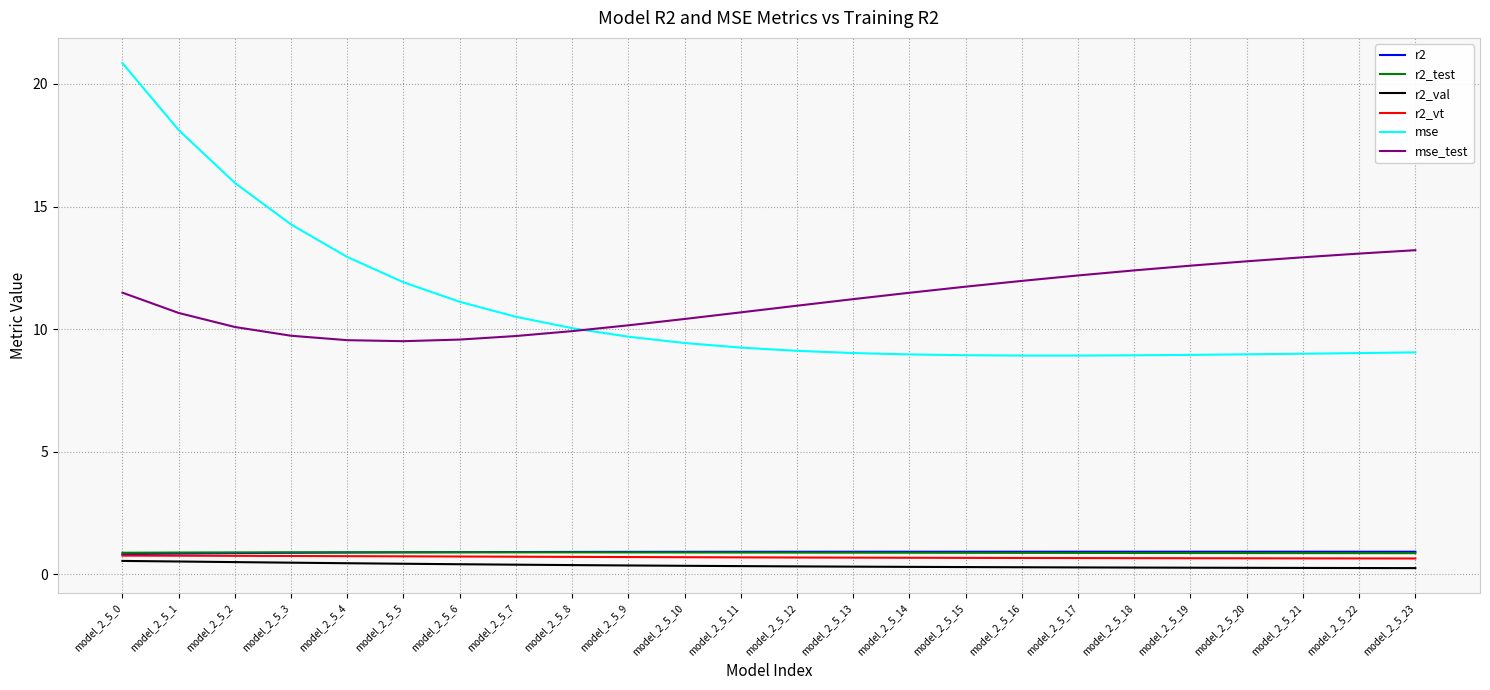

Is it true that r2_test equals 0.9 at model_2_5_1?

True